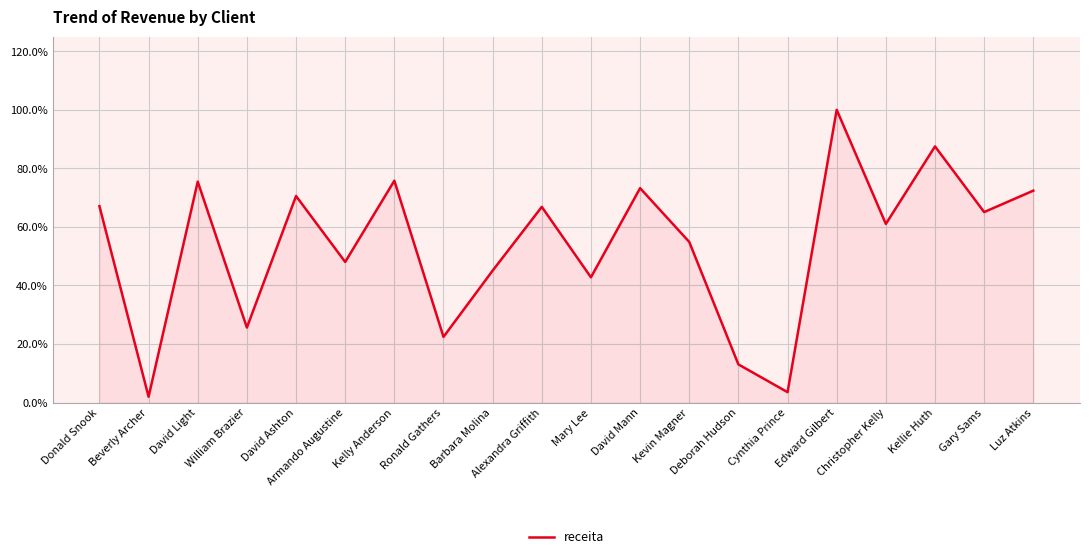

What is the change in value from Ronald Gathers to Edward Gilbert?

+0.8